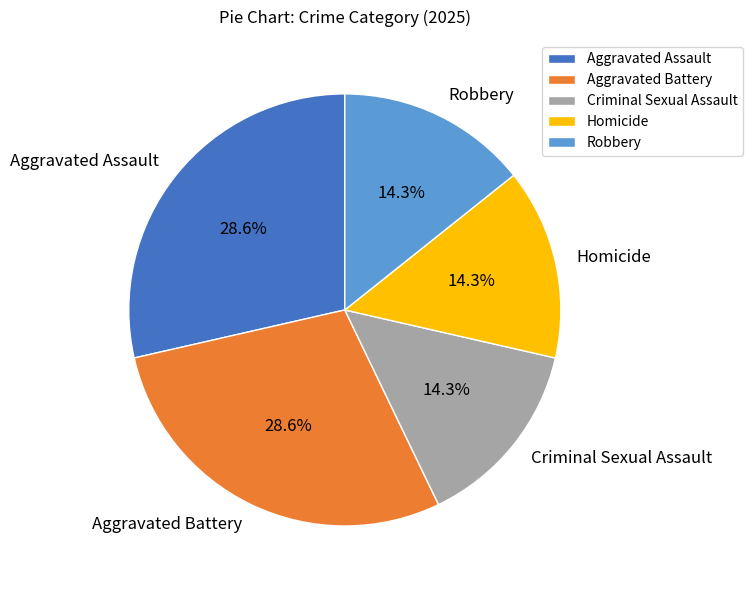

True or false: Criminal Sexual Assault accounts for 14% of the total.

True